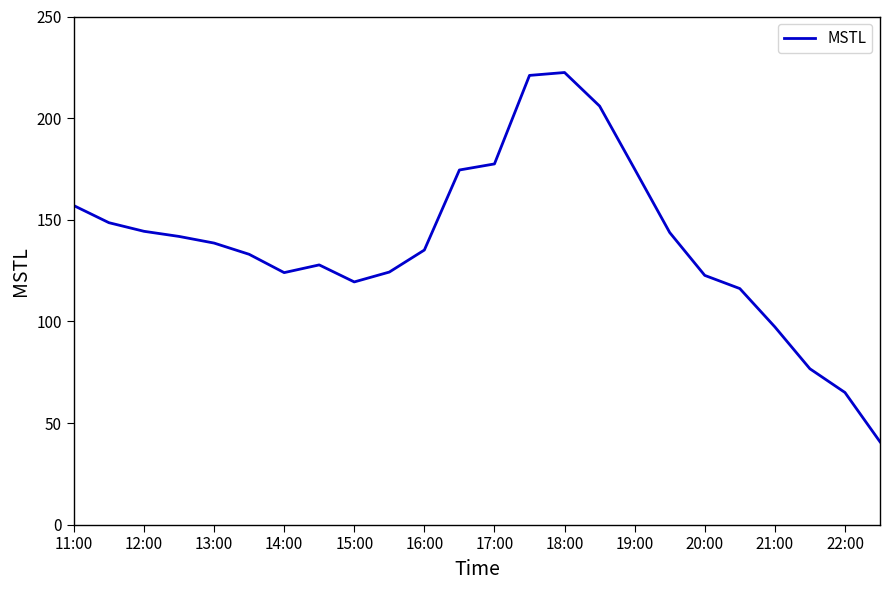

What is the difference between the maximum and minimum values?

181.7